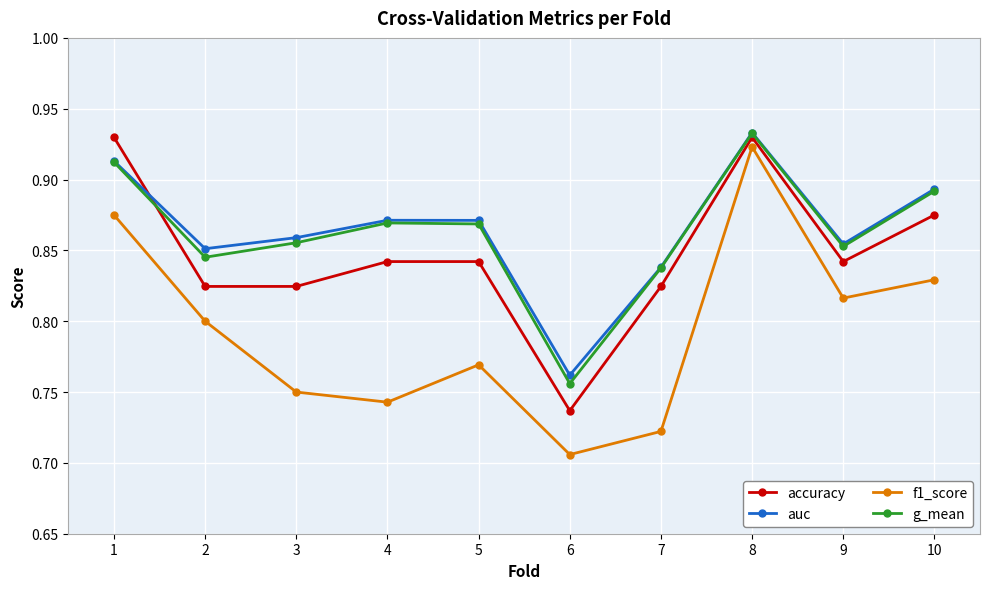

At which category is the sum across all series the highest?

8